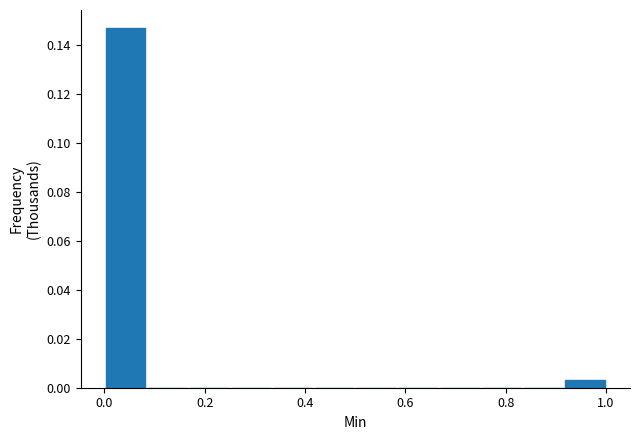

Over which range of the x-axis is the bar tallest?

0.00 to 0.08